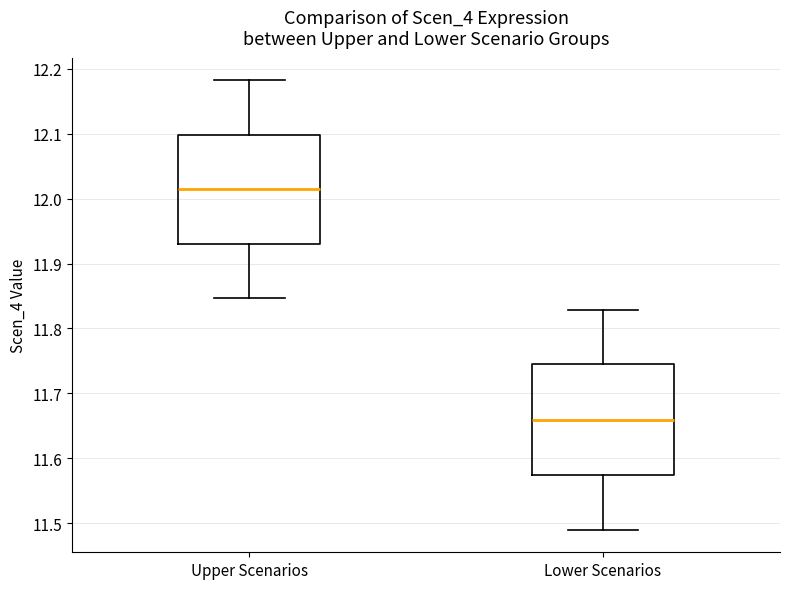

Which box's median line is the highest?

Upper Scenarios